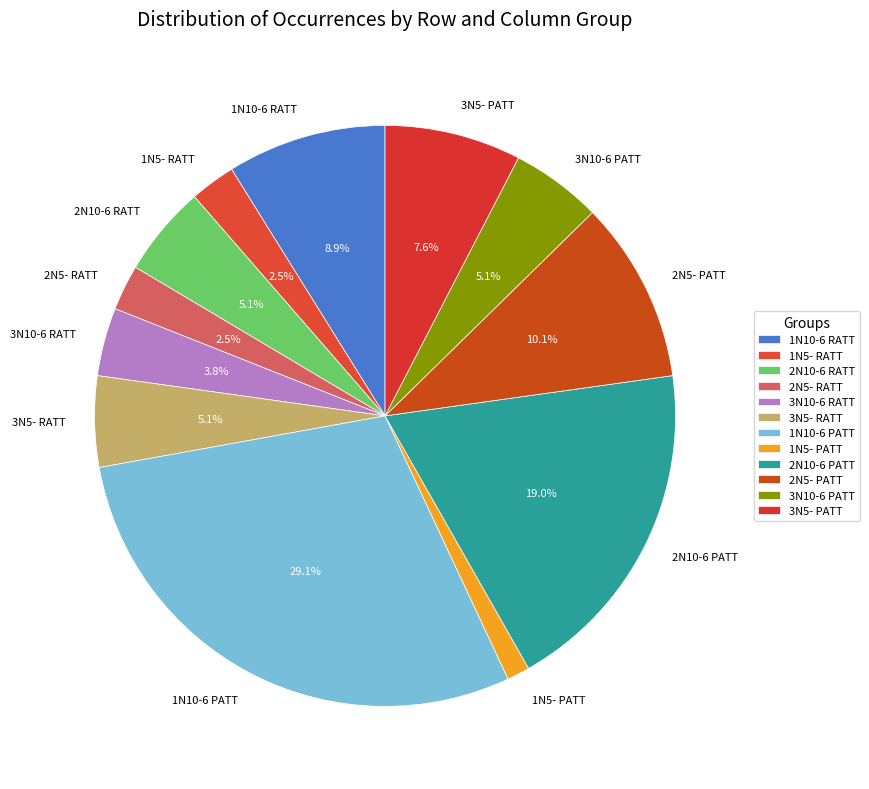

Between 1N5- PATT and 3N10-6 PATT, which is larger?

3N10-6 PATT